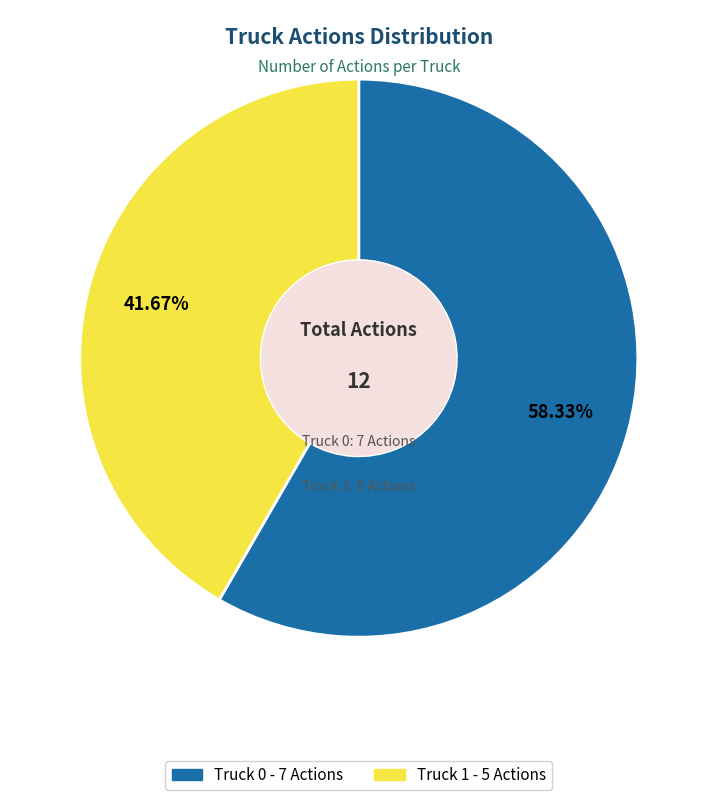

Which category has the biggest portion of the pie?

Truck 0